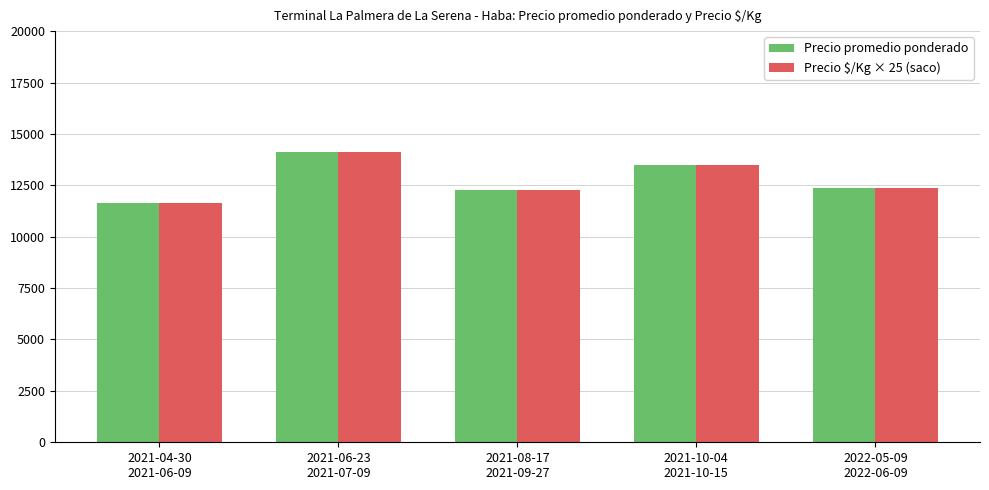

True or false: Precio $/Kg × 25 (saco) has a value of 19431 at 2022-05-09
2022-06-09.

False